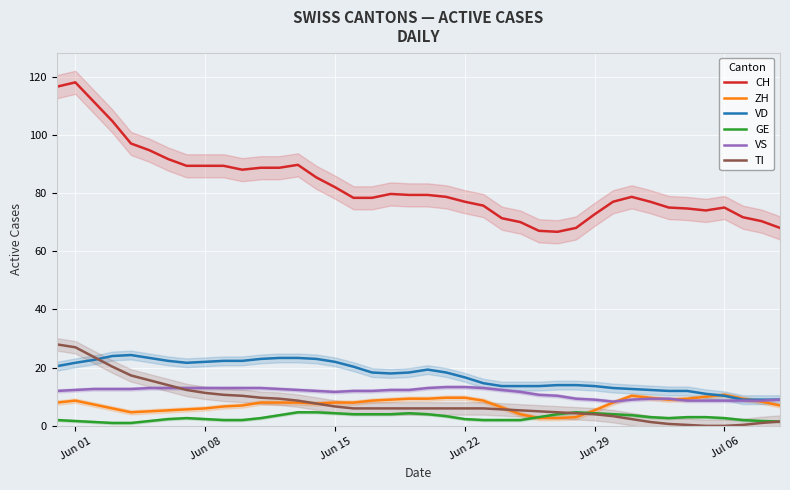

True or false: CH and GE cross at least once.

False